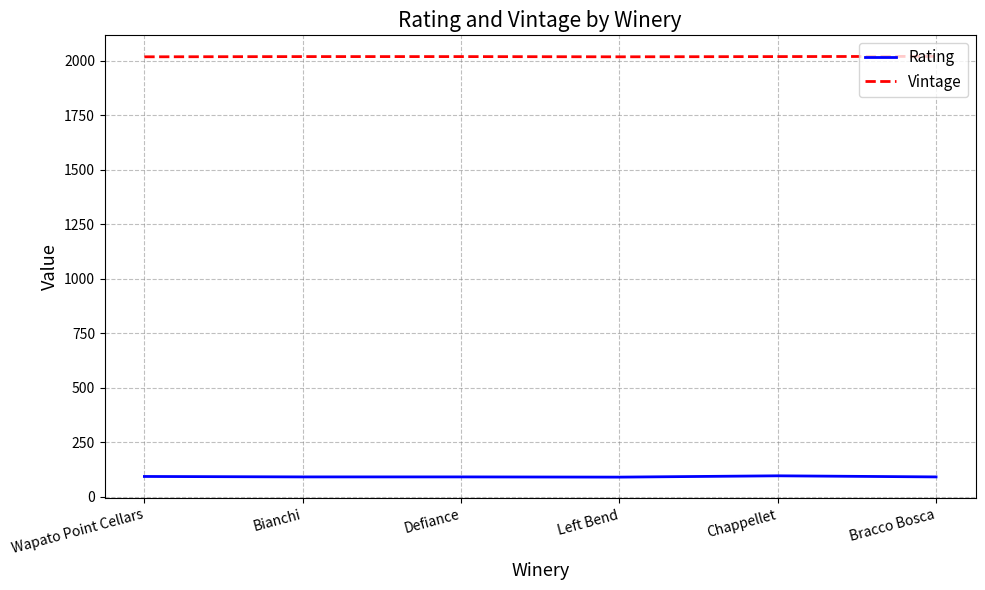

Rank the series by their average value, from highest to lowest.

Vintage, Rating